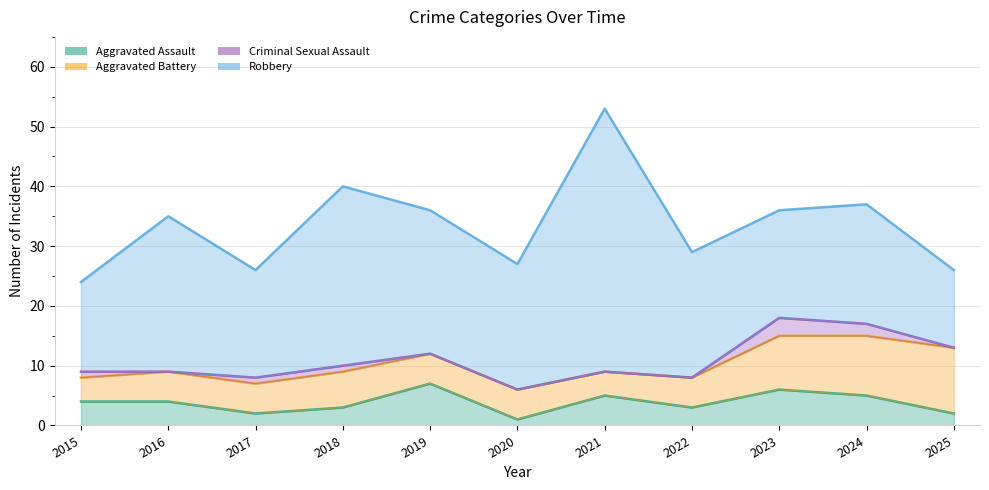

True or false: Aggravated Assault and Criminal Sexual Assault intersect in this chart.

False